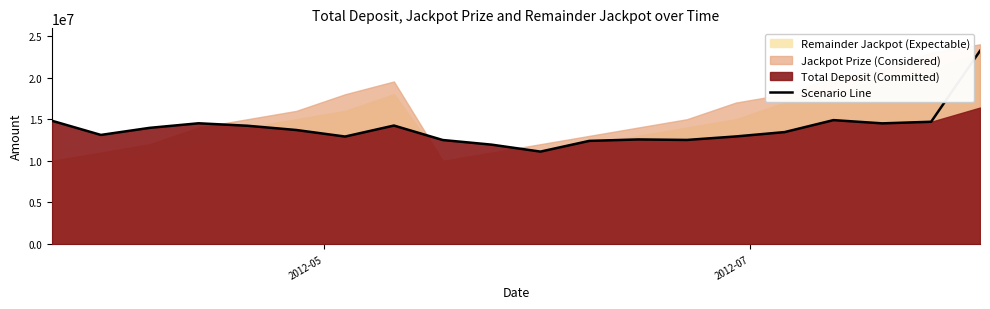

What is the lowest value of the Scenario Line series?

11108806.9